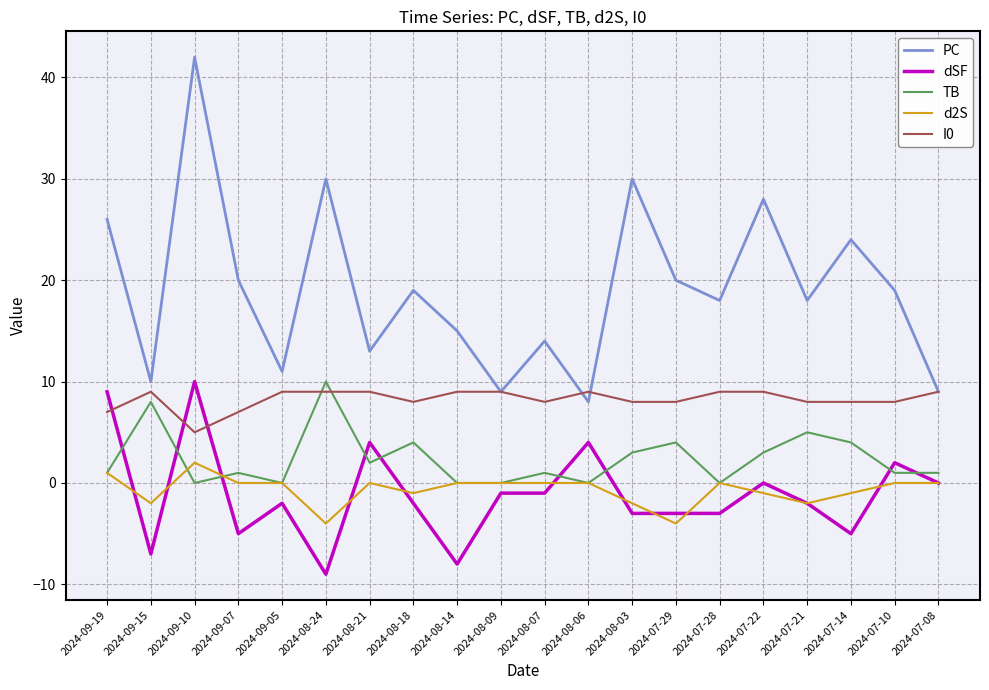

What is the maximum value for dSF?

10